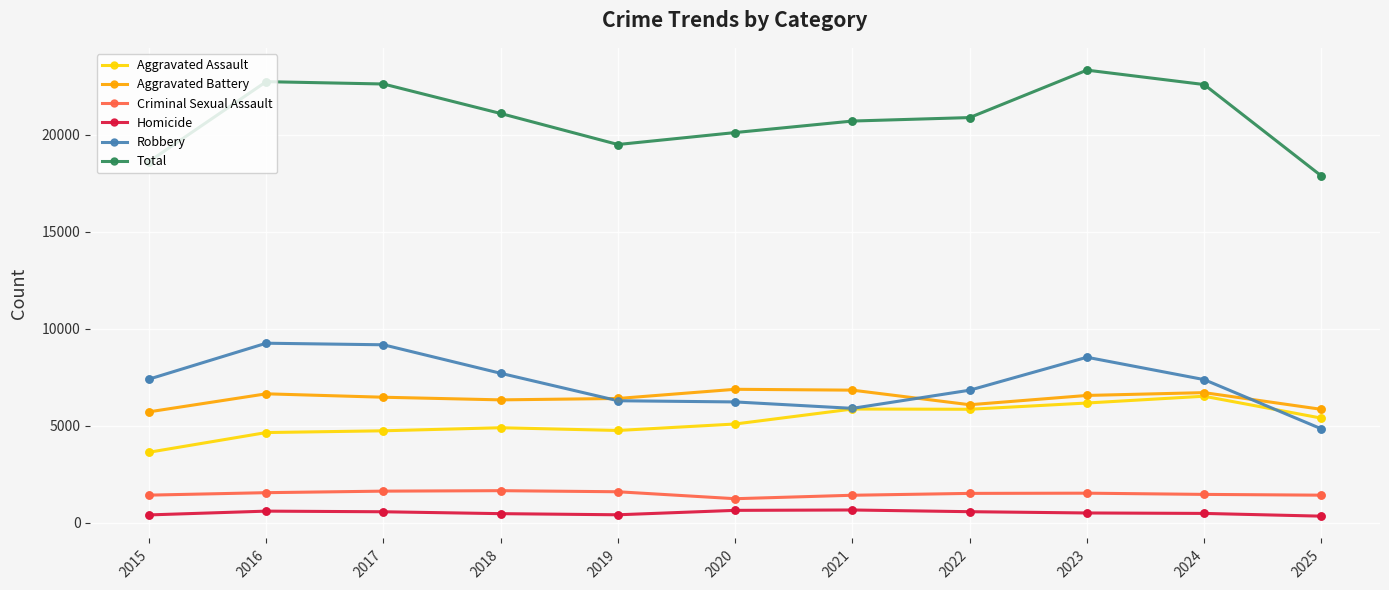

Between 2015 and 2023, which series saw the biggest shift?

Total